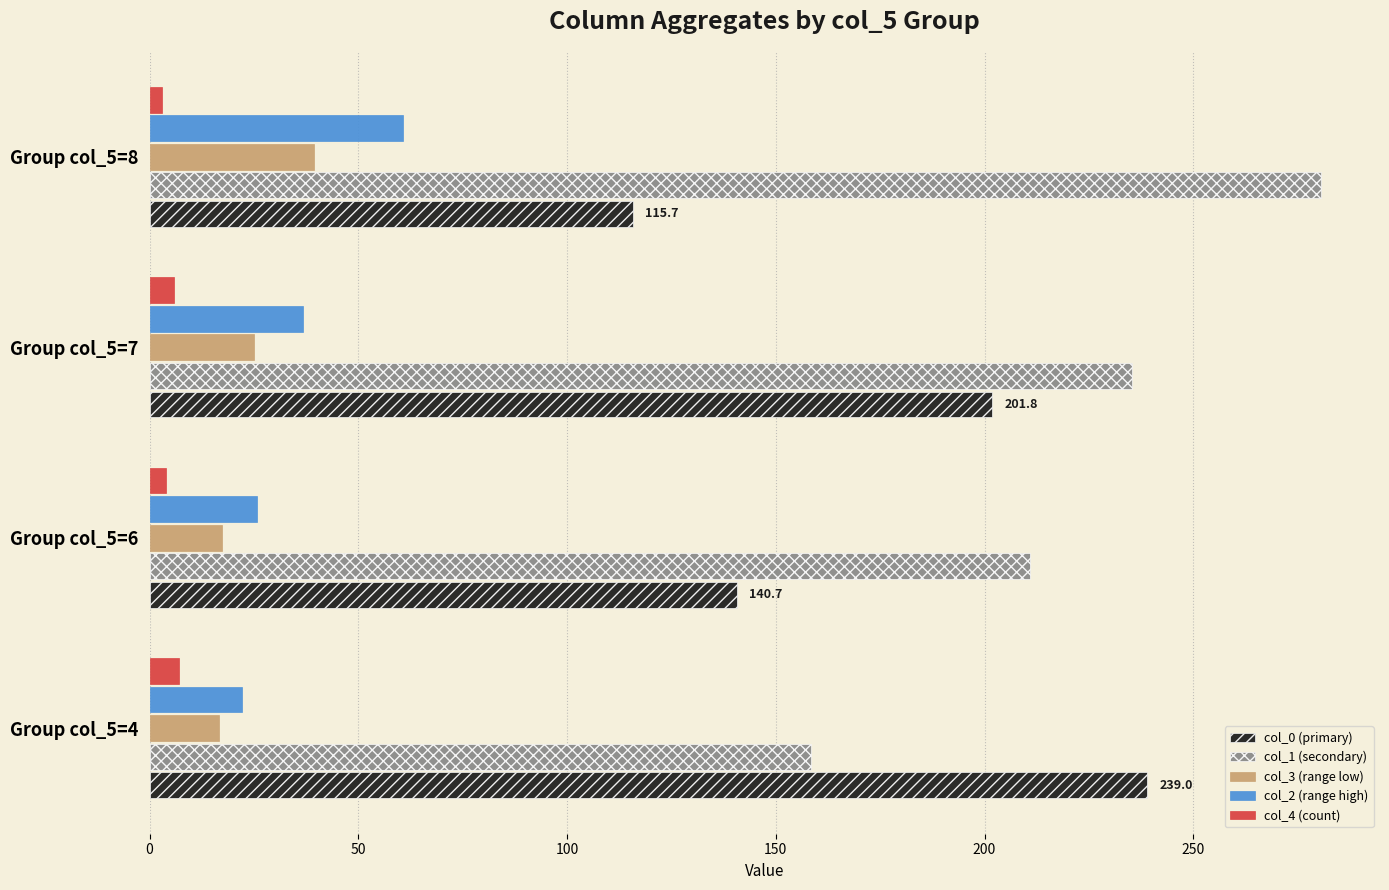

What is the difference between the highest and lowest values at Group col_5=4?

232.0